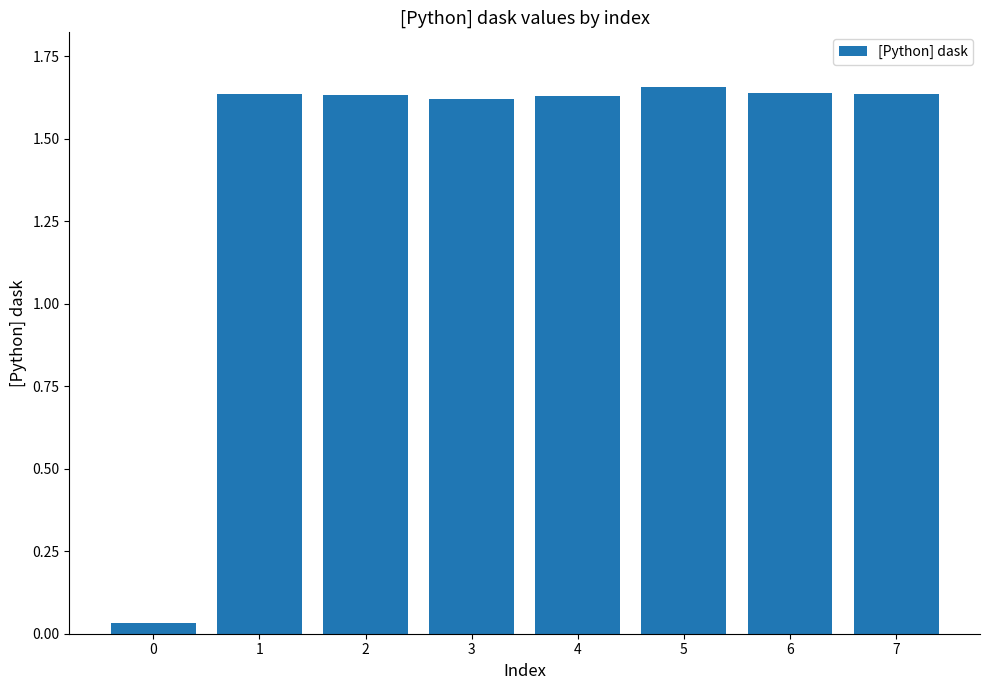

How many bars are there in total?

8